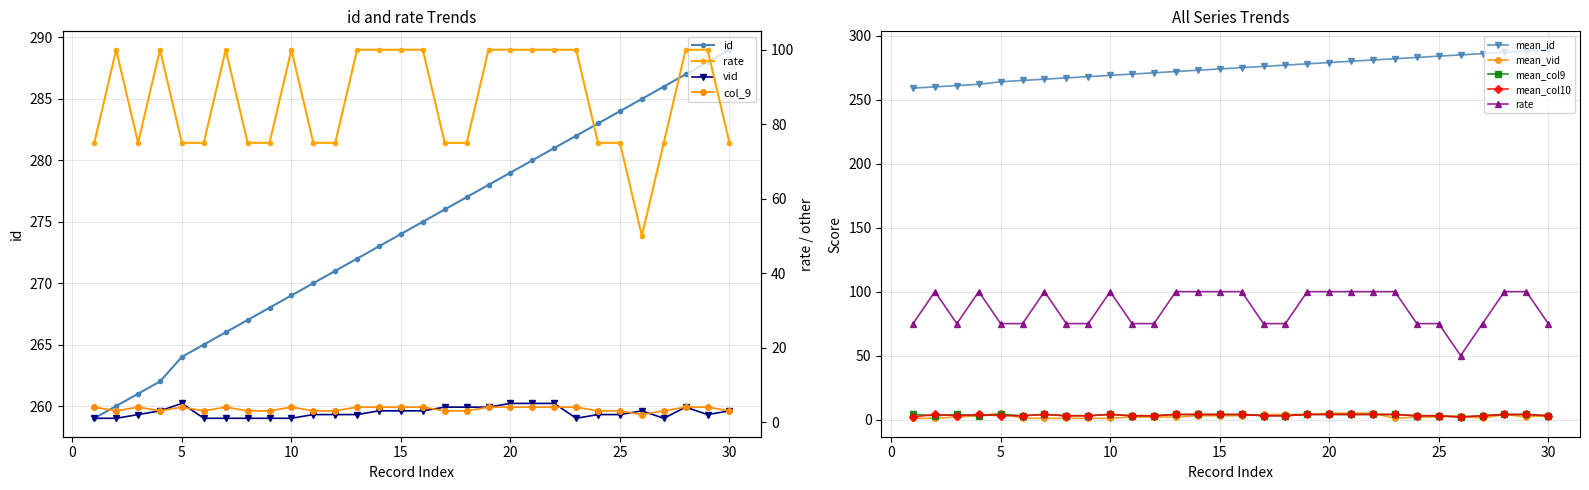

At how many categories does at least one series exceed 23?

30